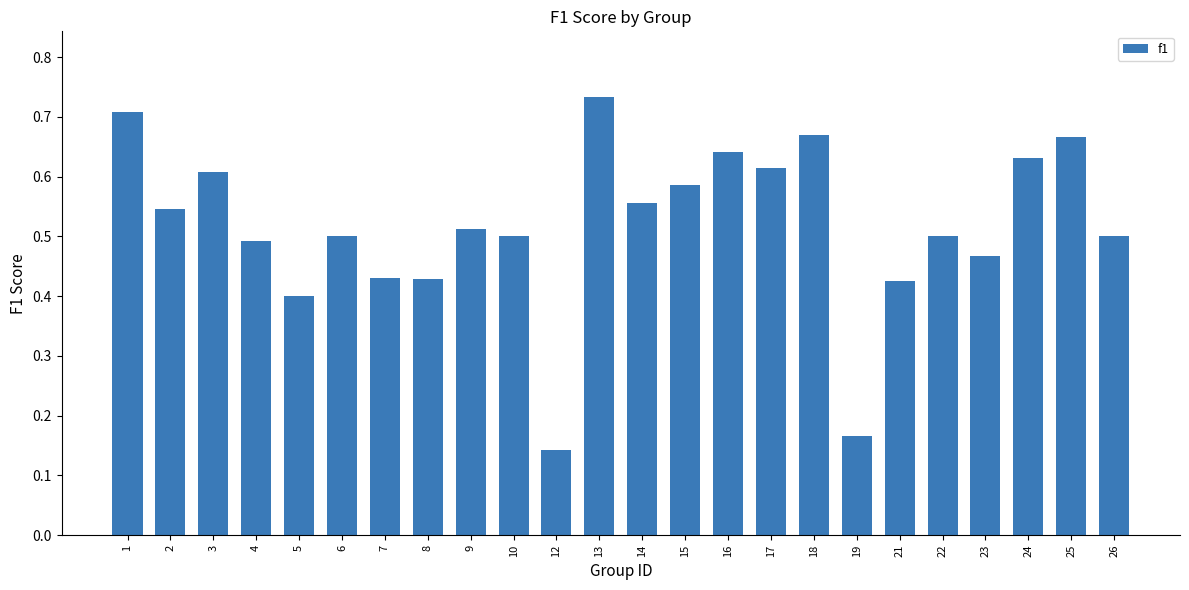

What is the sum of all values?

12.4